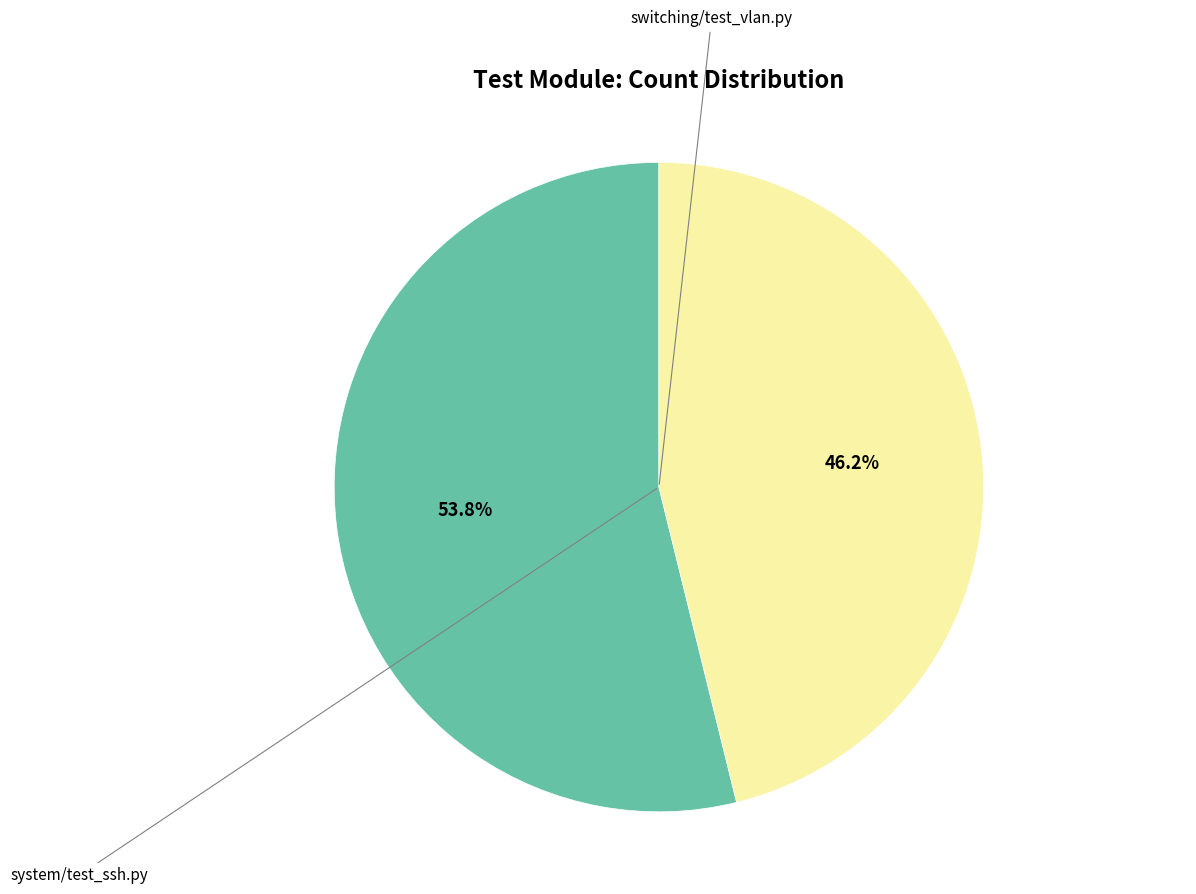

Does any single category account for the majority?

Yes